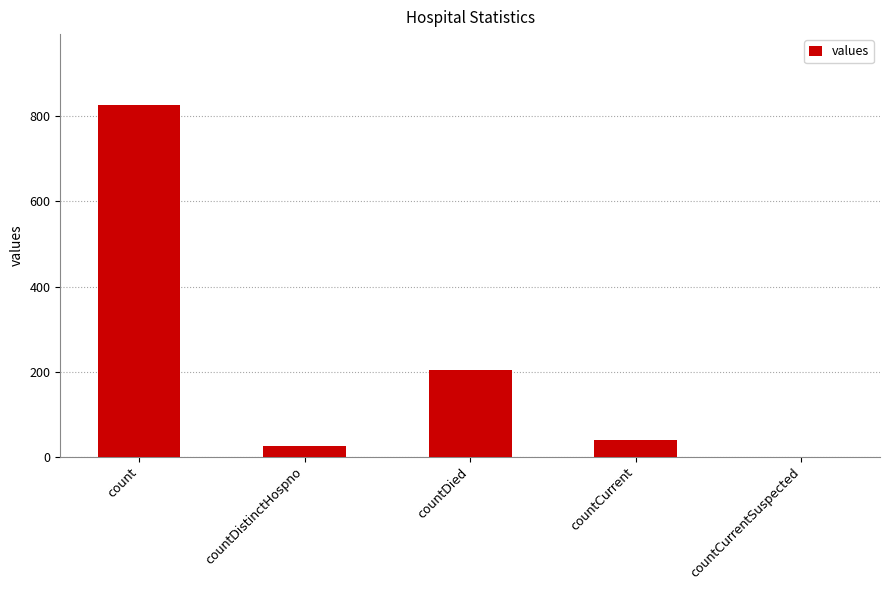

True or false: the data shows -424 at countCurrentSuspected.

False